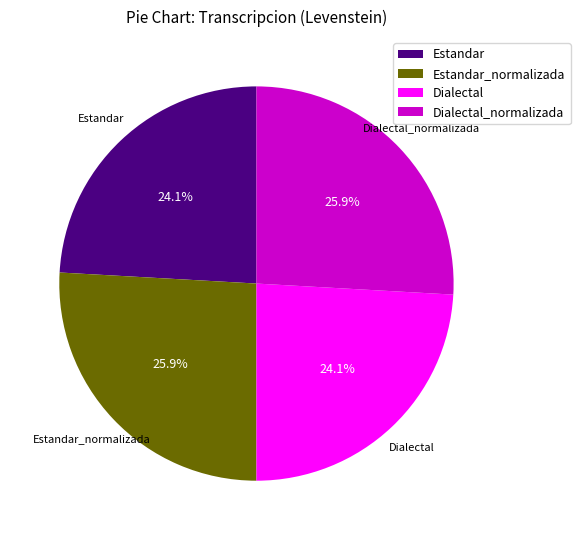

Does any single category account for the majority?

No